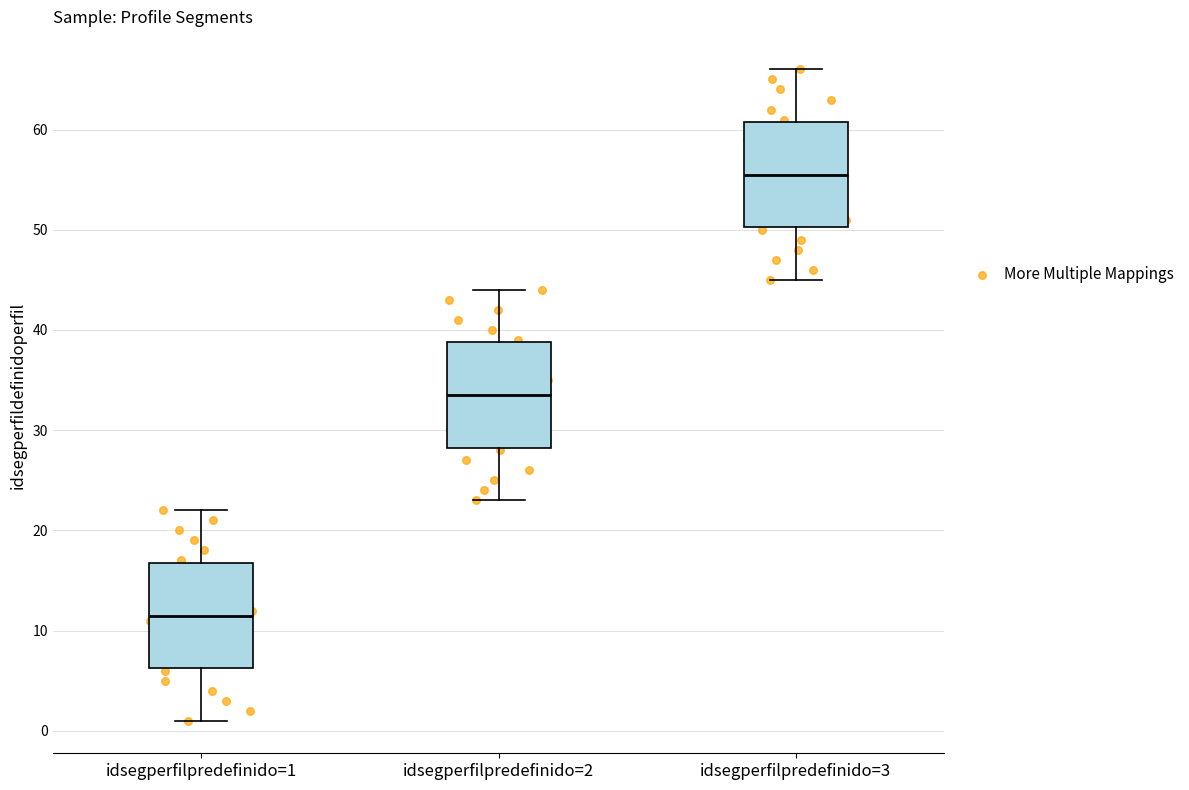

Where does the upper whisker of the box for idsegperfilpredefinido=3 end on the y-axis? The values are not printed on the chart, so give them approximately, as read against the axis.

66